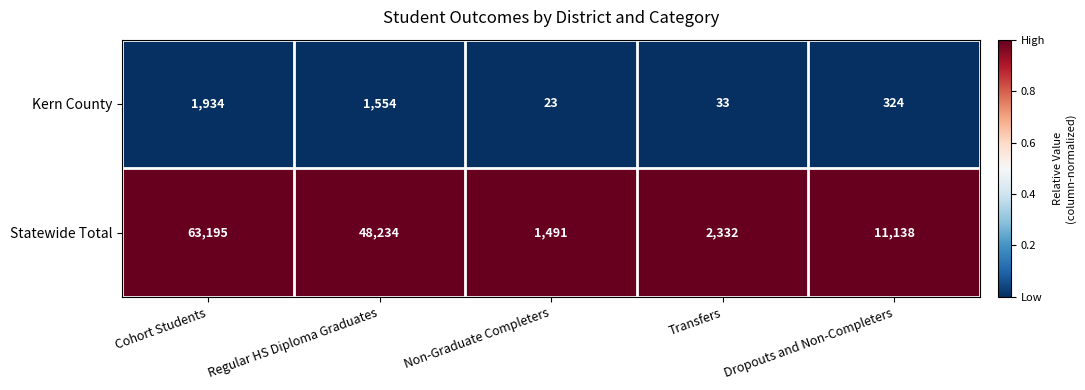

Reading left to right, list all the values displayed in this chart.

Kern County: 1934	1554	23	33	324
Statewide Total: 63195	48234	1491	2332	11138